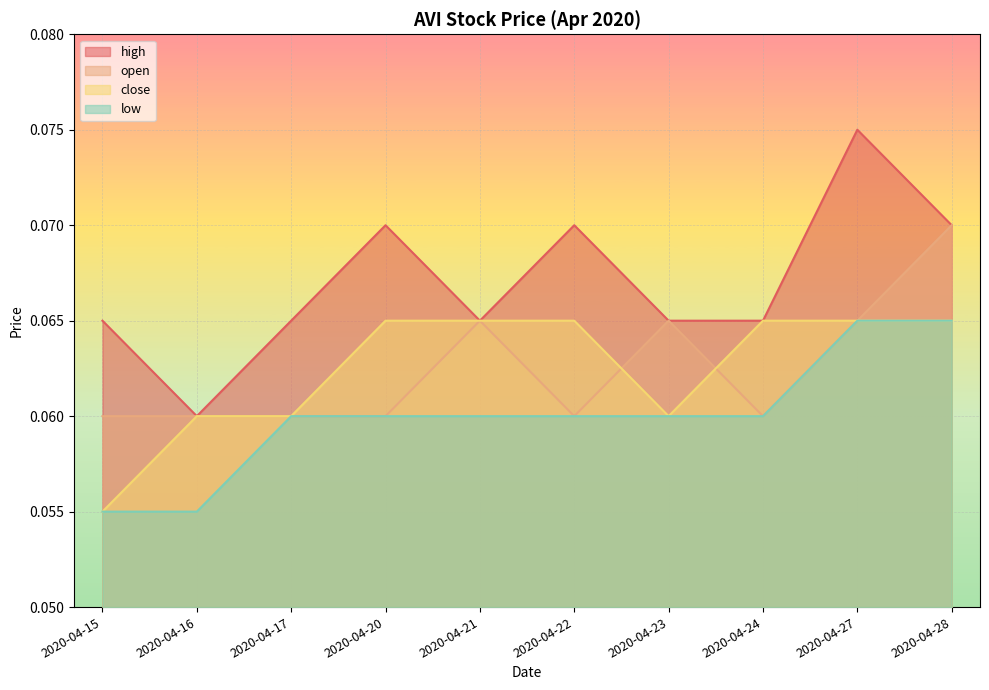

What is the smallest value displayed?

0.1